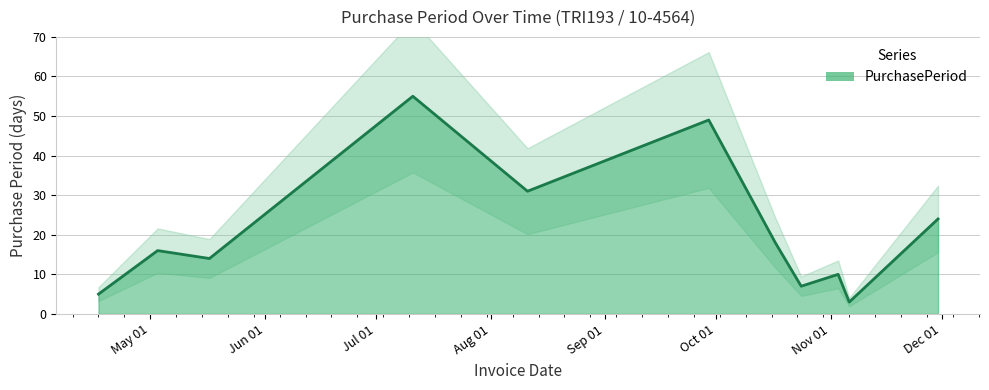

How many values exceed 16?

5